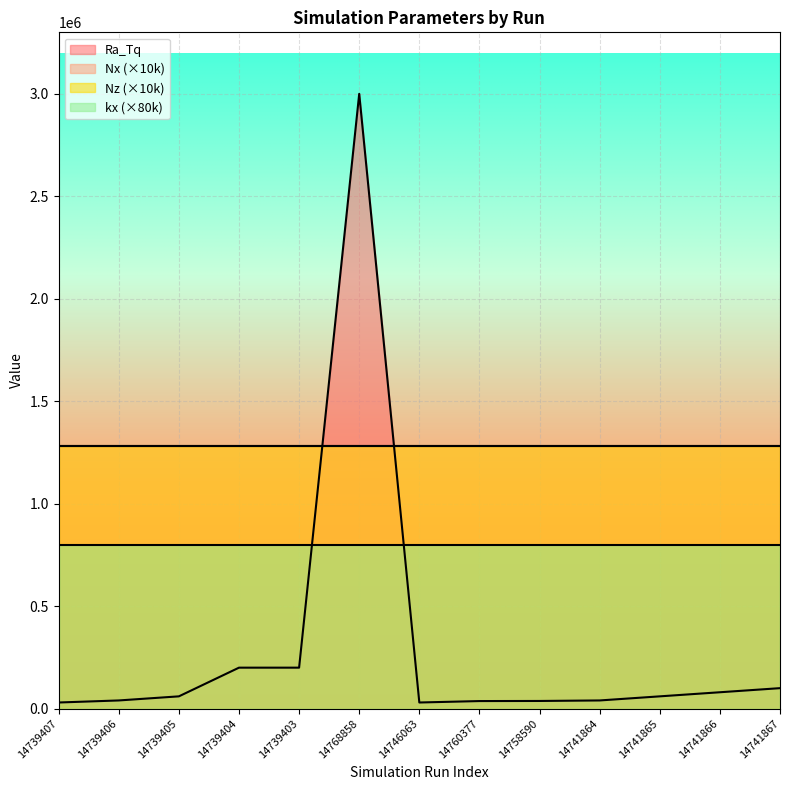

What is the label of the 6th point from the left?

14768858